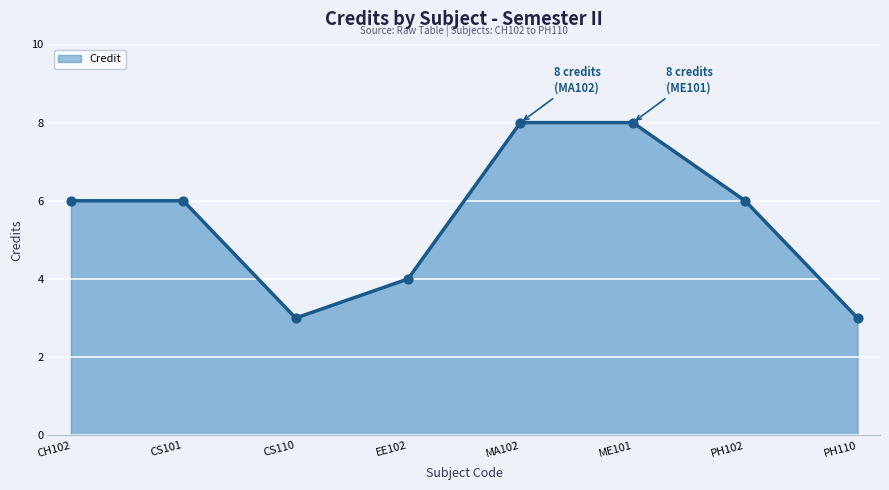

What is the change in value from CS110 to ME101?

+5